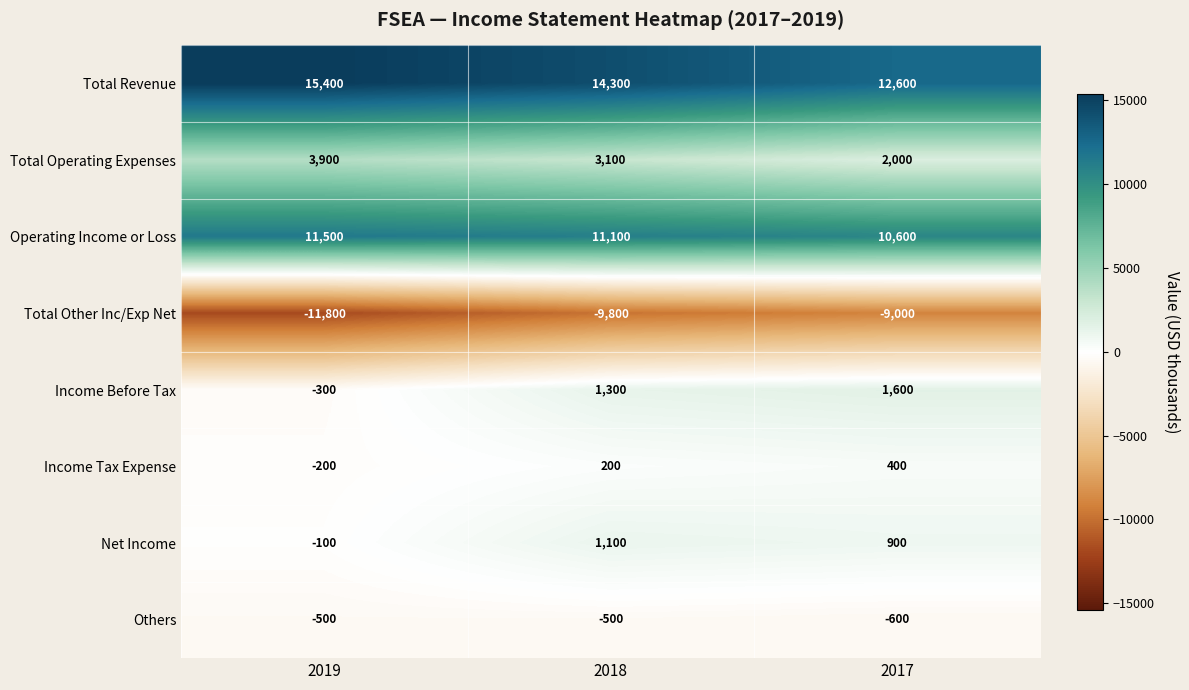

What is the sum of the Others values at 2019 and 2017?

-1100